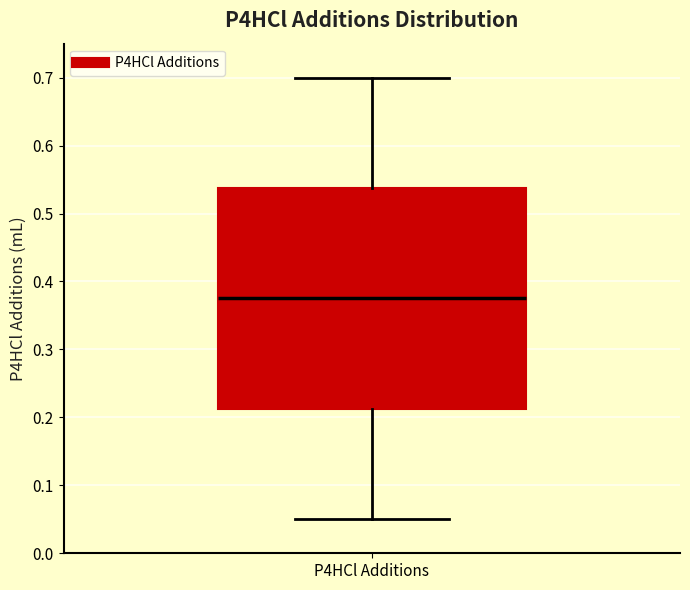

Where is the upper edge of the box for P4HCl Additions on the y-axis? The values are not printed on the chart, so give them approximately, as read against the axis.

0.54